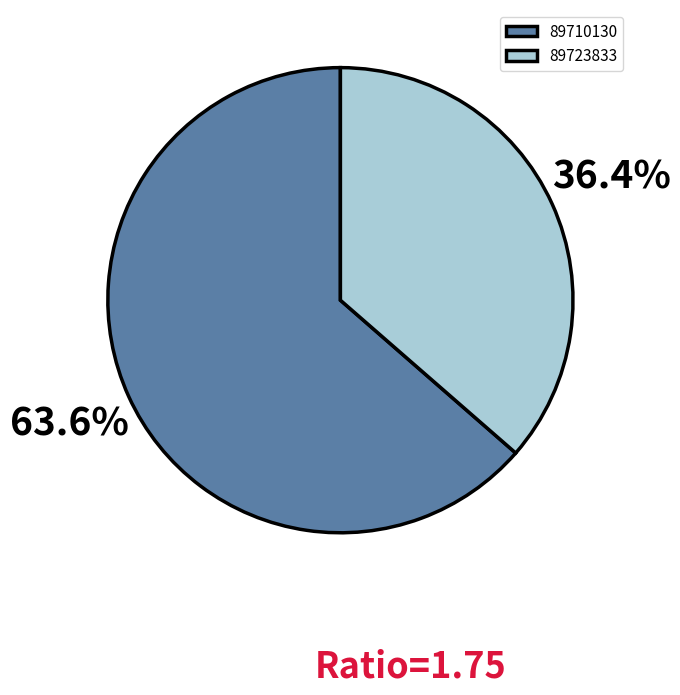

What is the smallest slice in the pie chart?

89723833